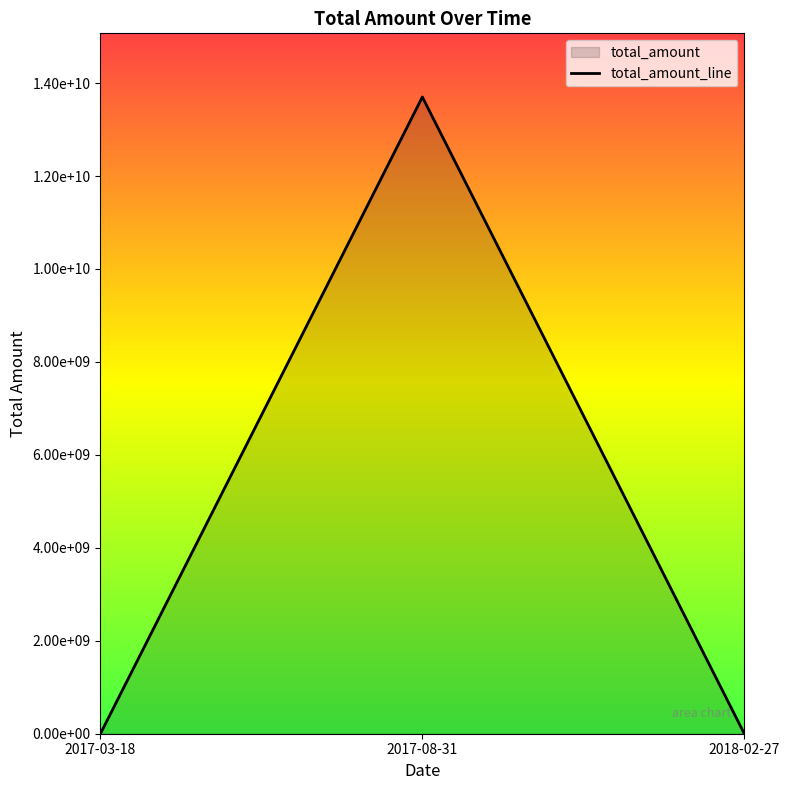

What is the change in value from 2017-03-18 to 2017-08-31?

+13699997920.9